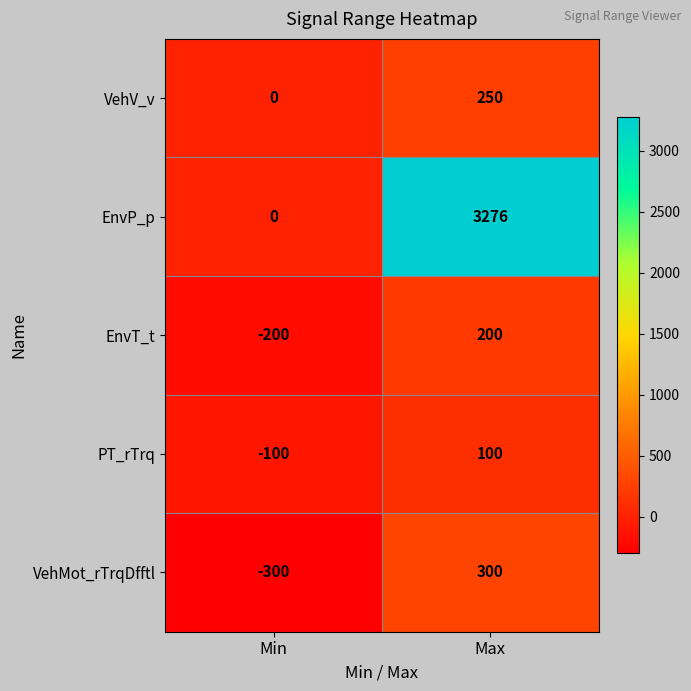

Reading left to right, what are all the values shown in this chart?

VehV_v: 0	250
EnvP_p: 0	3276
EnvT_t: -200	200
PT_rTrq: -100	100
VehMot_rTrqDfftl: -300	300